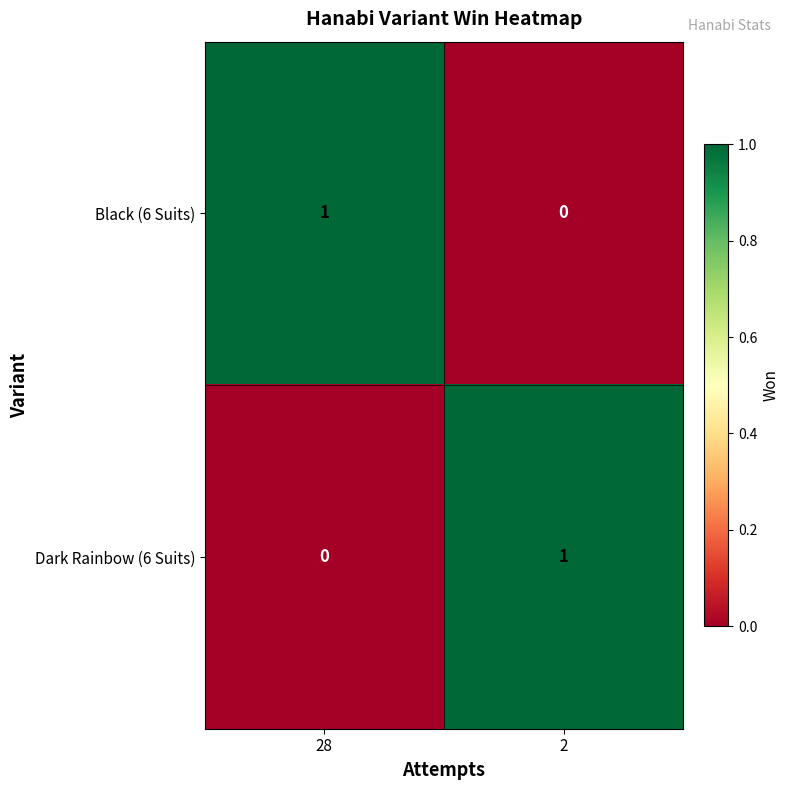

Is it true that Dark Rainbow (6 Suits) equals 0 at 28?

True